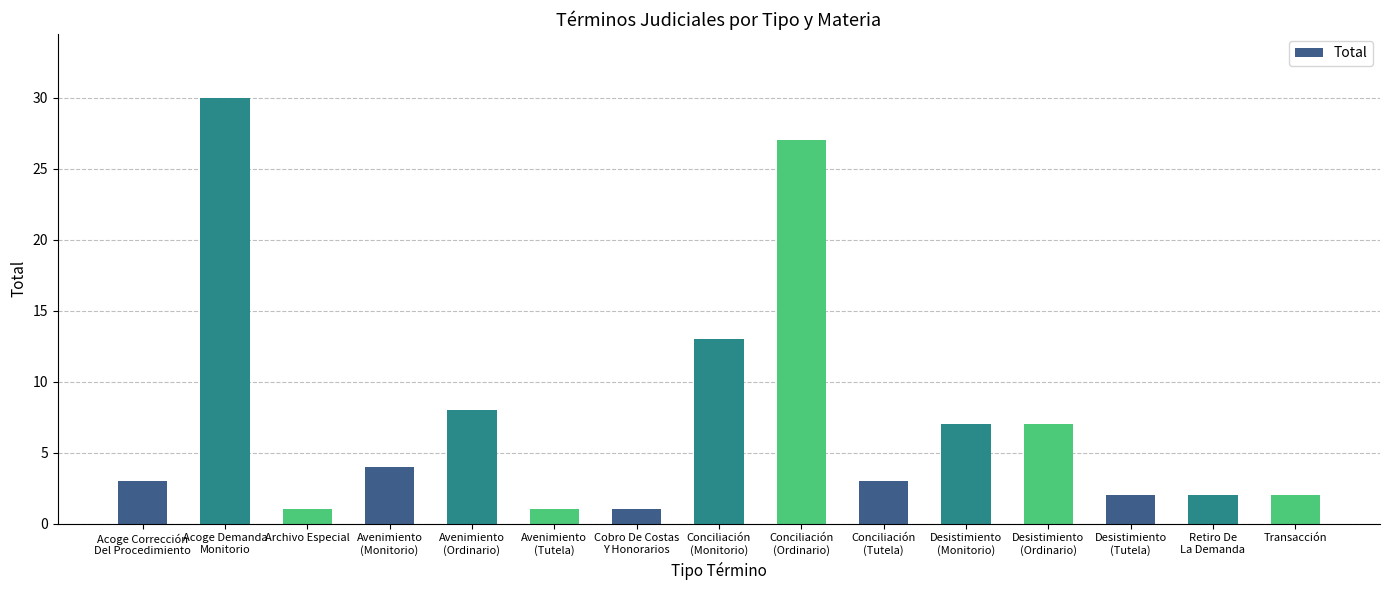

How many bars are there in total?

15